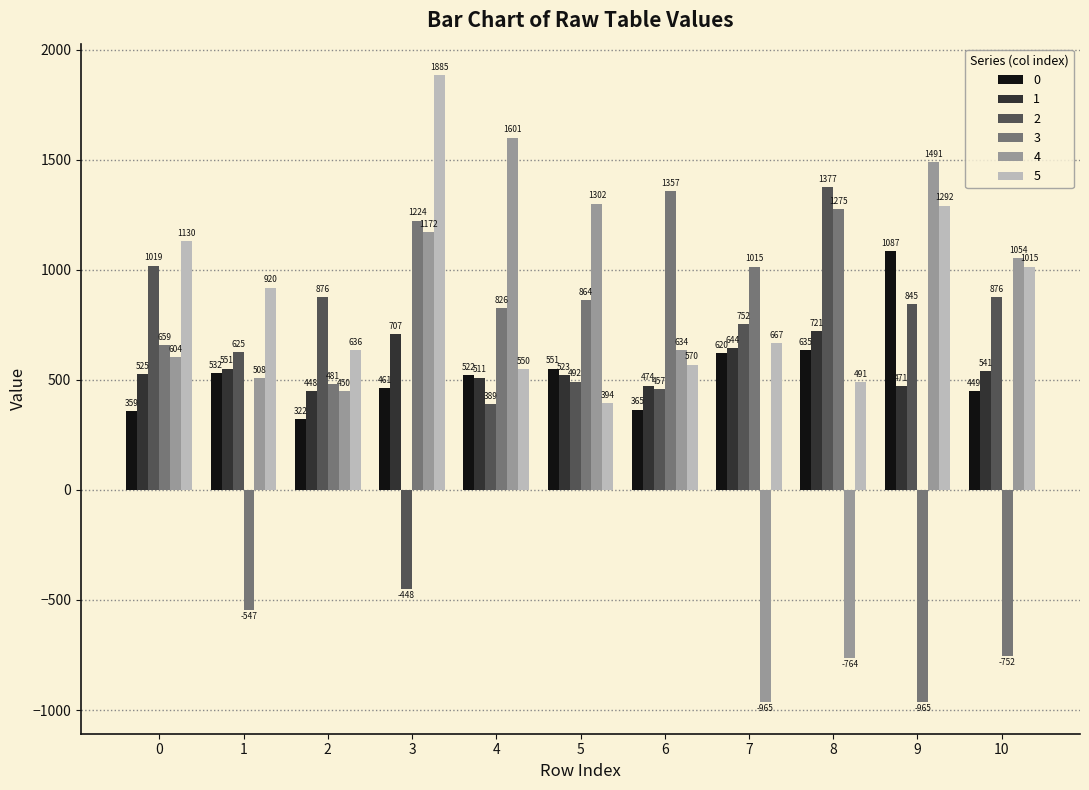

Rank the series at 6 from lowest to highest value.

0, 2, 1, 5, 4, 3